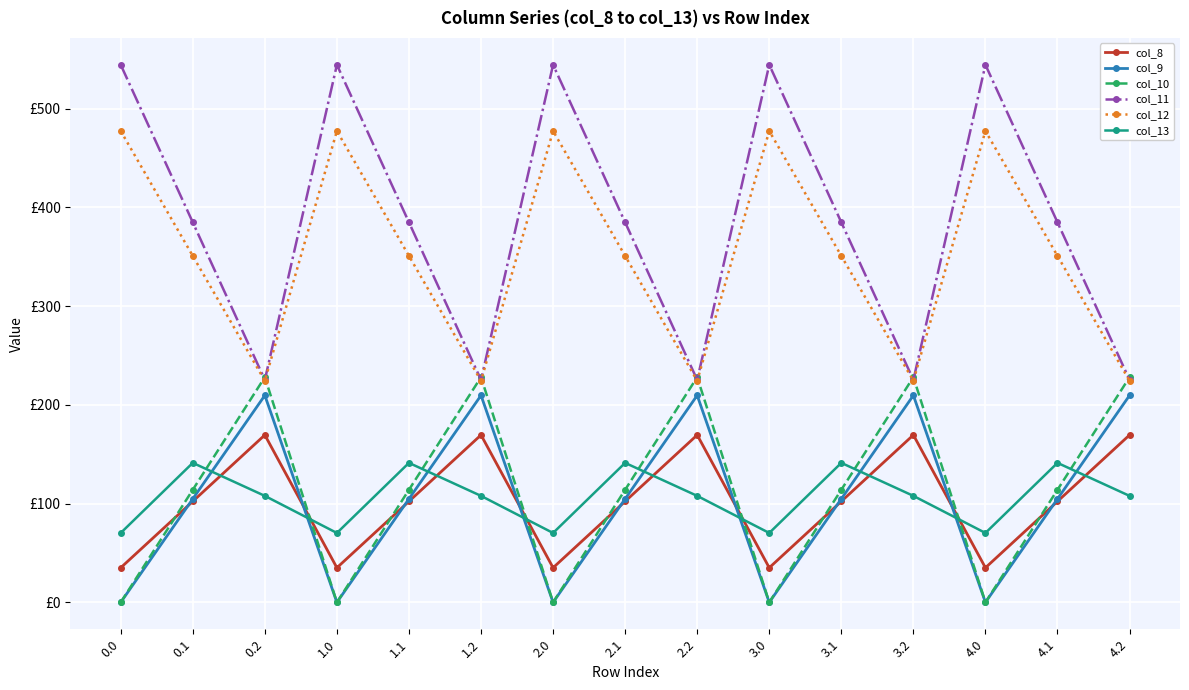

What are all the series names shown in the legend?

col_8, col_9, col_10, col_11, col_12, col_13